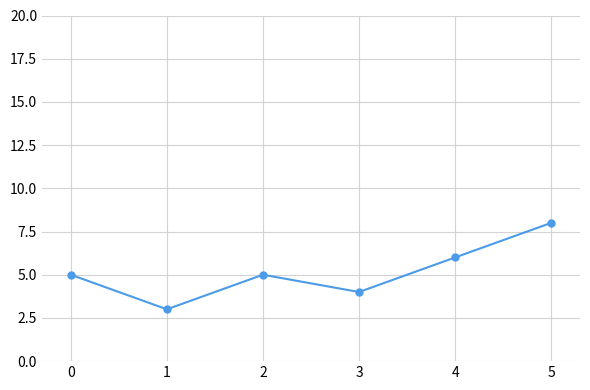

What is the ratio of the value at 0 to the value at 4?

0.8